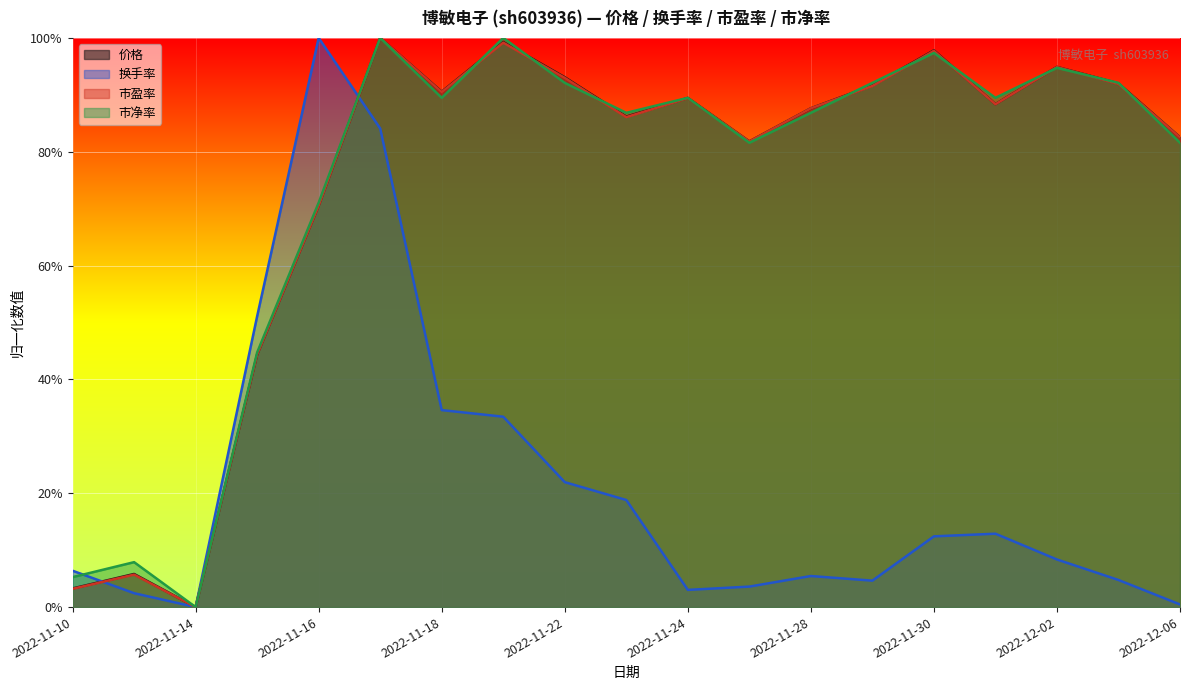

What is the average value of the 市盈率 series?

0.7